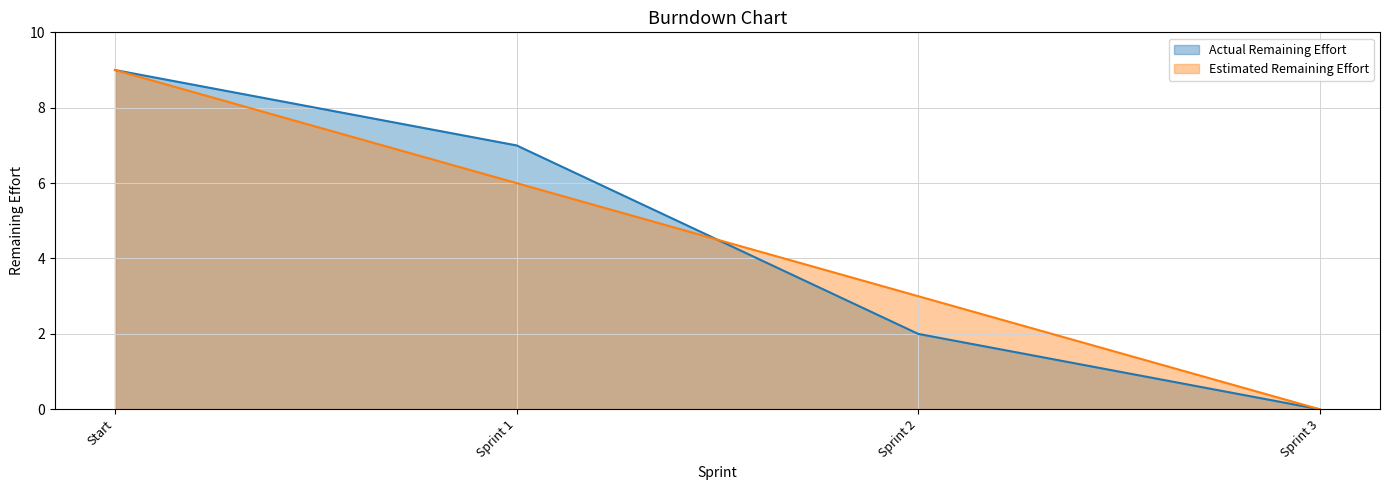

Which series changed the most between Sprint 2 and Sprint 3?

Estimated Remaining Effort